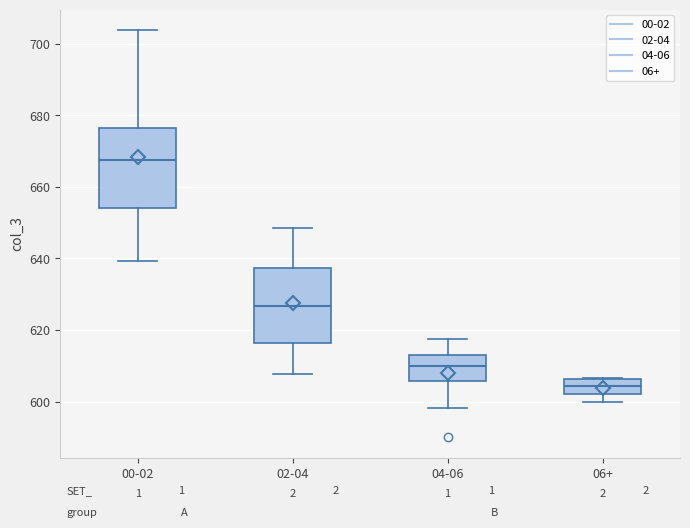

Reading left to right, read every box against the y-axis: the position of its median line, the range the box covers, and the ends of its whiskers. The values are not printed on the chart, so give them approximately, as read against the axis.

00-02: median 668, box 654 to 676, whiskers 640 to 704
02-04: median 626, box 616 to 638, whiskers 608 to 648
04-06: median 610, box 606 to 612, whiskers 598 to 618
06+: median 604, box 602 to 606, whiskers 600 to 606